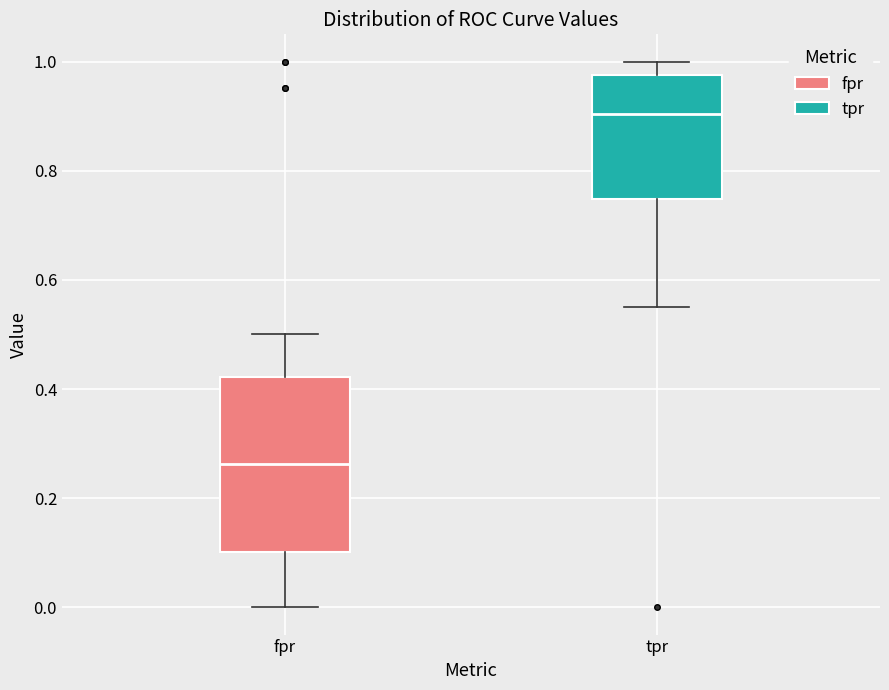

Which box has the highest median line?

tpr